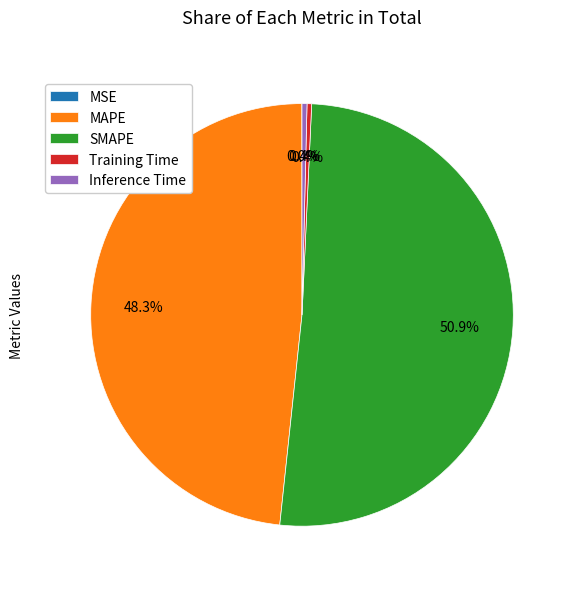

Is the sum of MAPE and Inference Time greater than half?

No